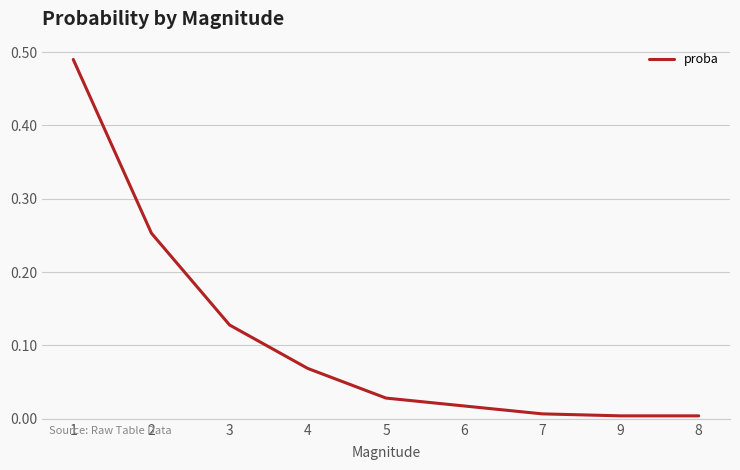

Does the chart display data point markers on the line(s)?

No